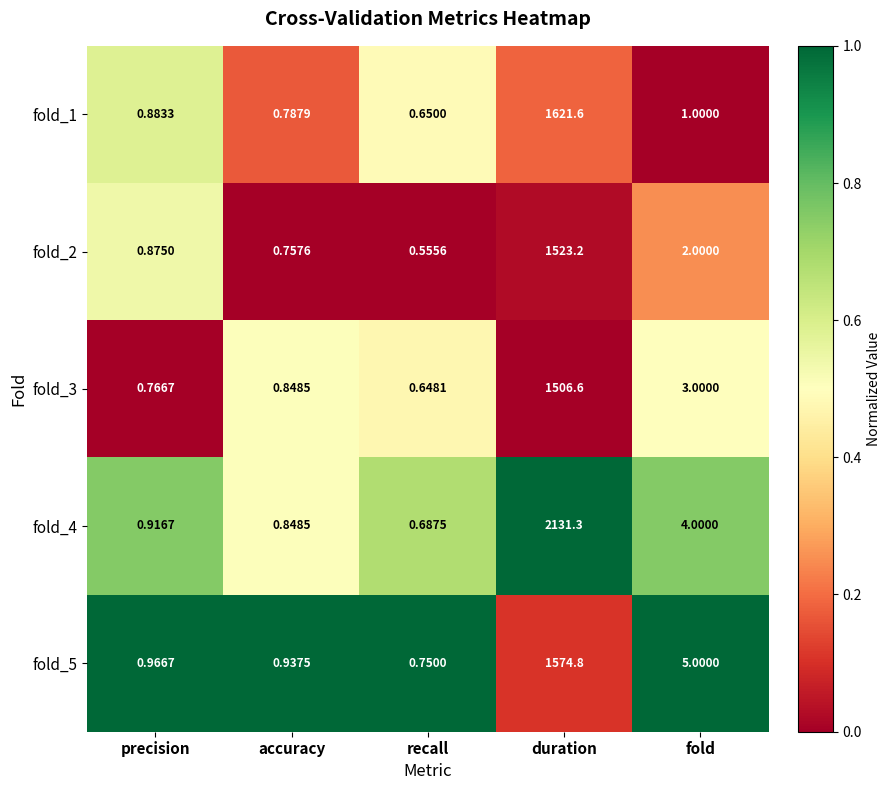

At which category is the sum across all series the highest?

duration